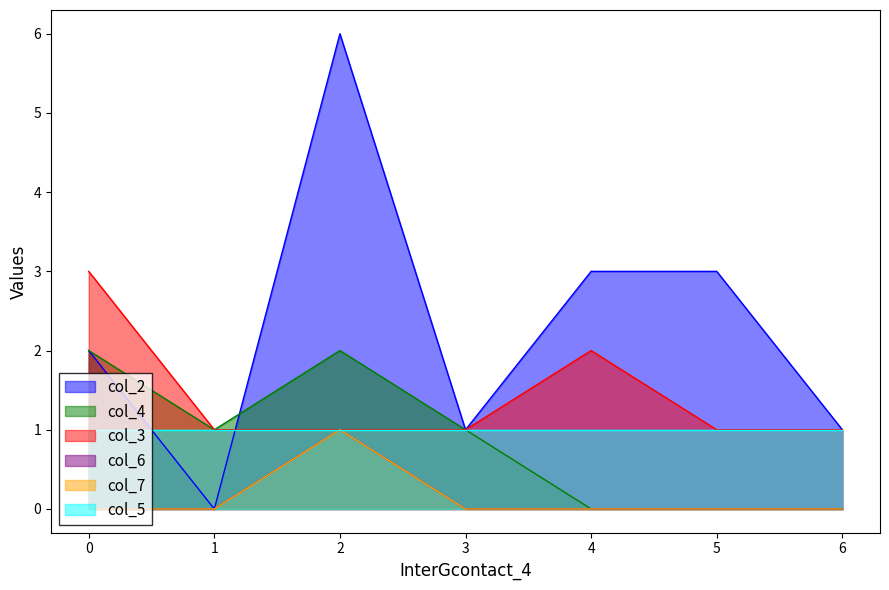

Does the chart have visible grid lines?

No